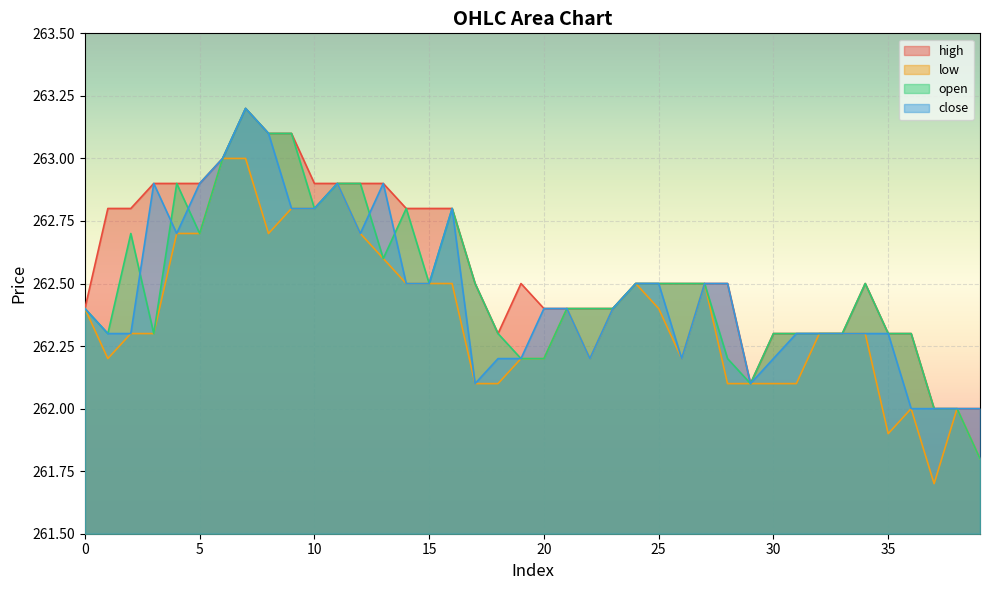

What is the maximum value shown in the chart?

263.2